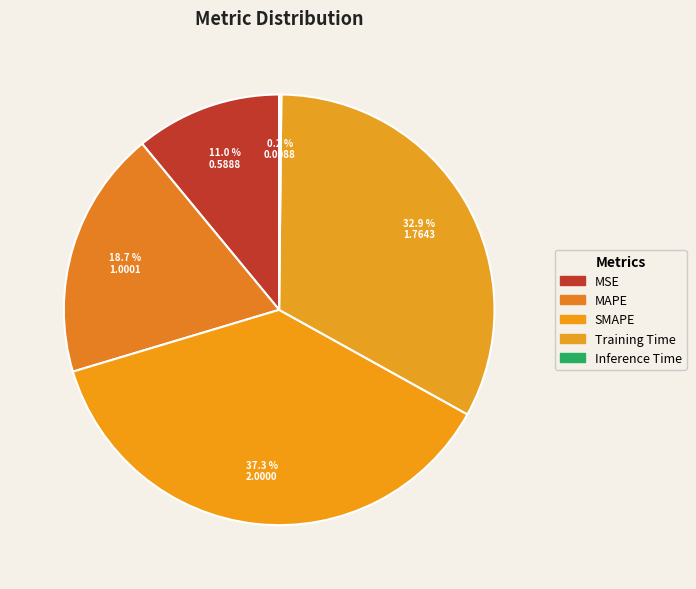

To the nearest percent, what is the average slice percentage?

20%